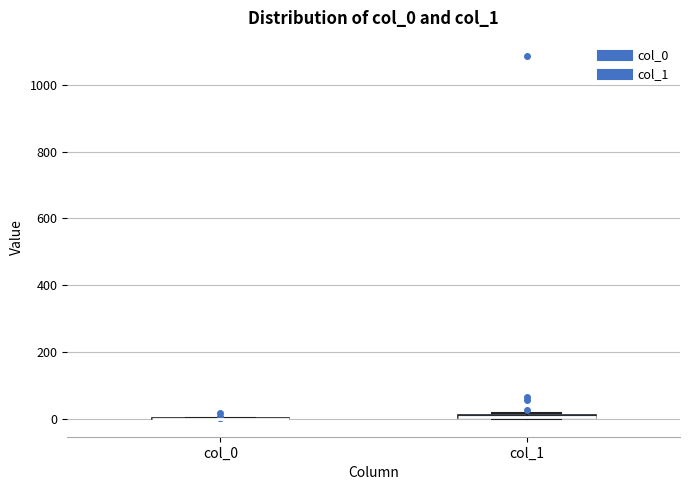

Where is the lower edge of the box for col_1 on the y-axis? The values are not printed on the chart, so give them approximately, as read against the axis.

0